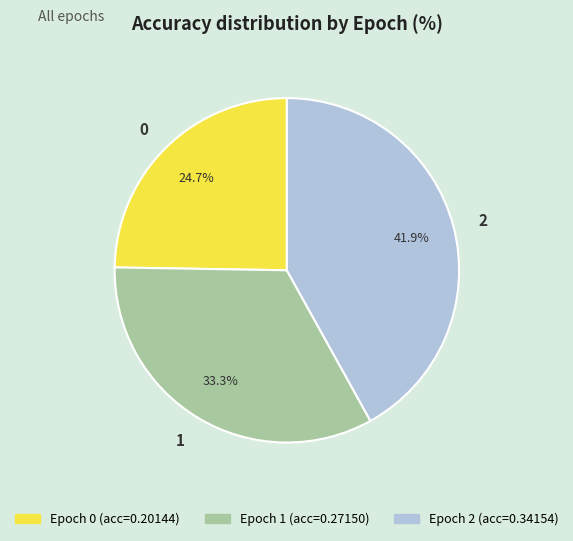

What is the total percentage of 1 and 0?

58.1%